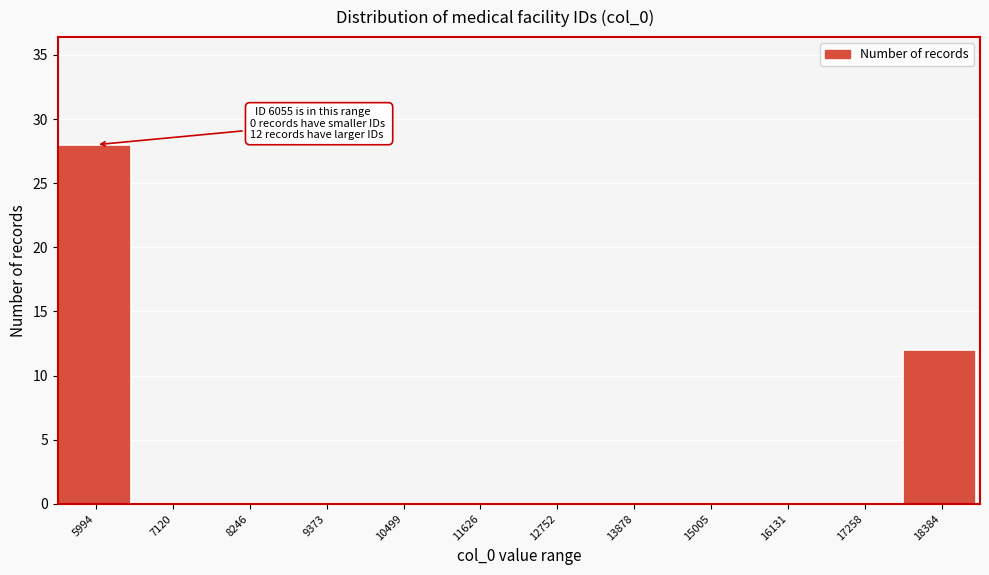

Reading right to left, what are all the values shown in this chart?

18384=12	17258=0	16131=0	15005=0	13878=0	12752=0	11626=0	10499=0	9373=0	8246=0	7120=0	5994=28